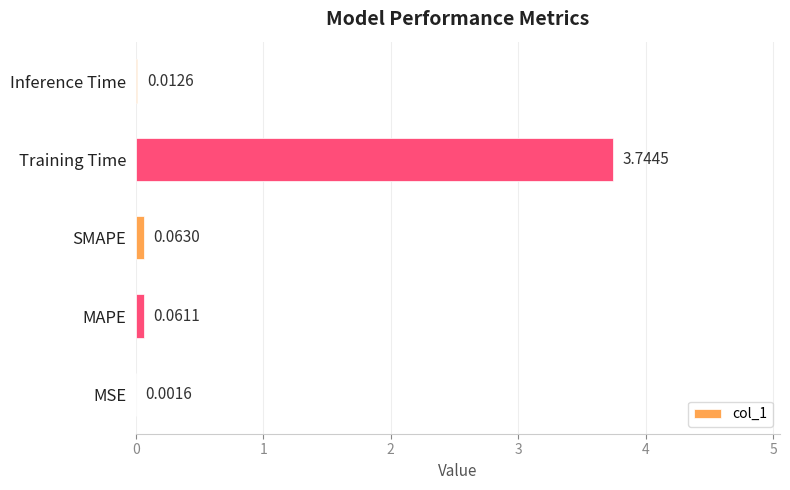

What is the sum of all values?

3.9